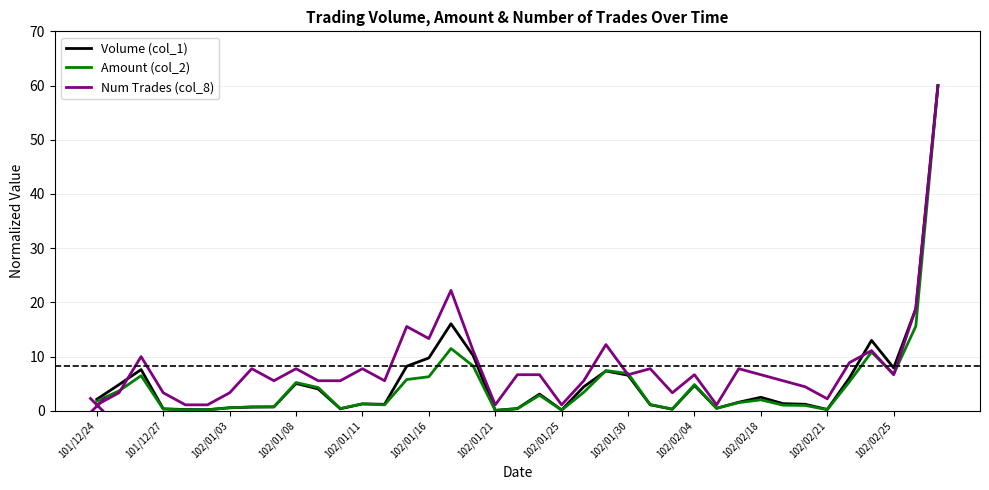

List the series in order of their overall mean, highest first.

Num Trades (col_8), Volume (col_1), Amount (col_2)